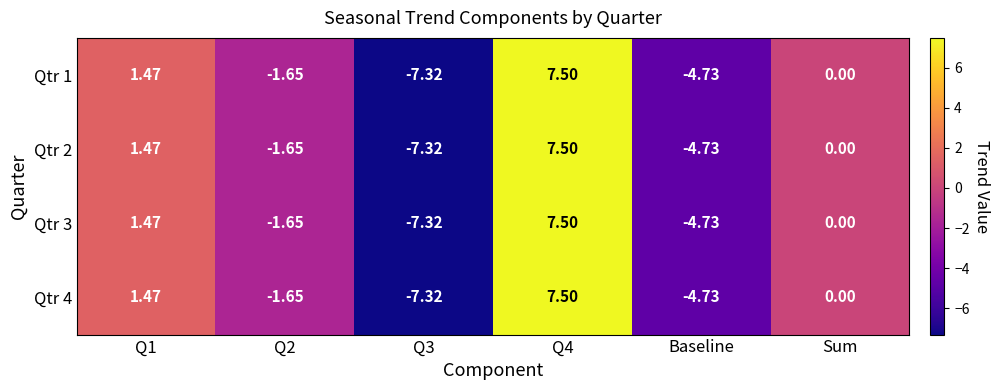

Where is Qtr 4 nearest to the value 0?

Sum